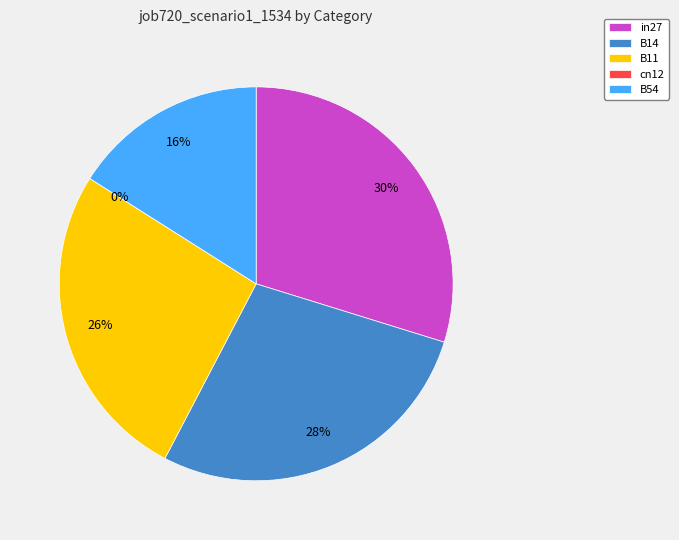

Which slice is the largest?

in27